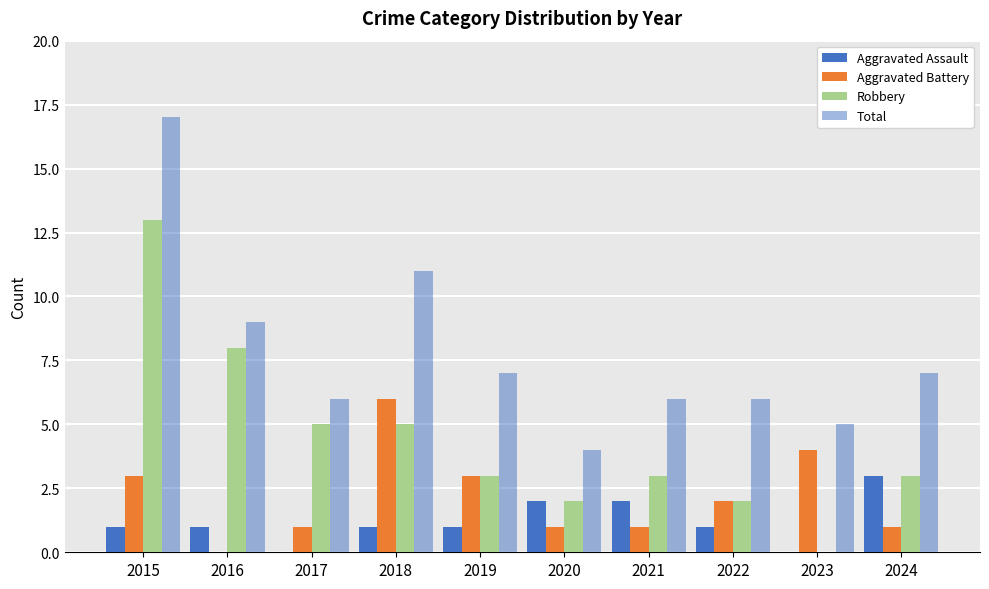

Where is Robbery nearest to the value 6?

2017